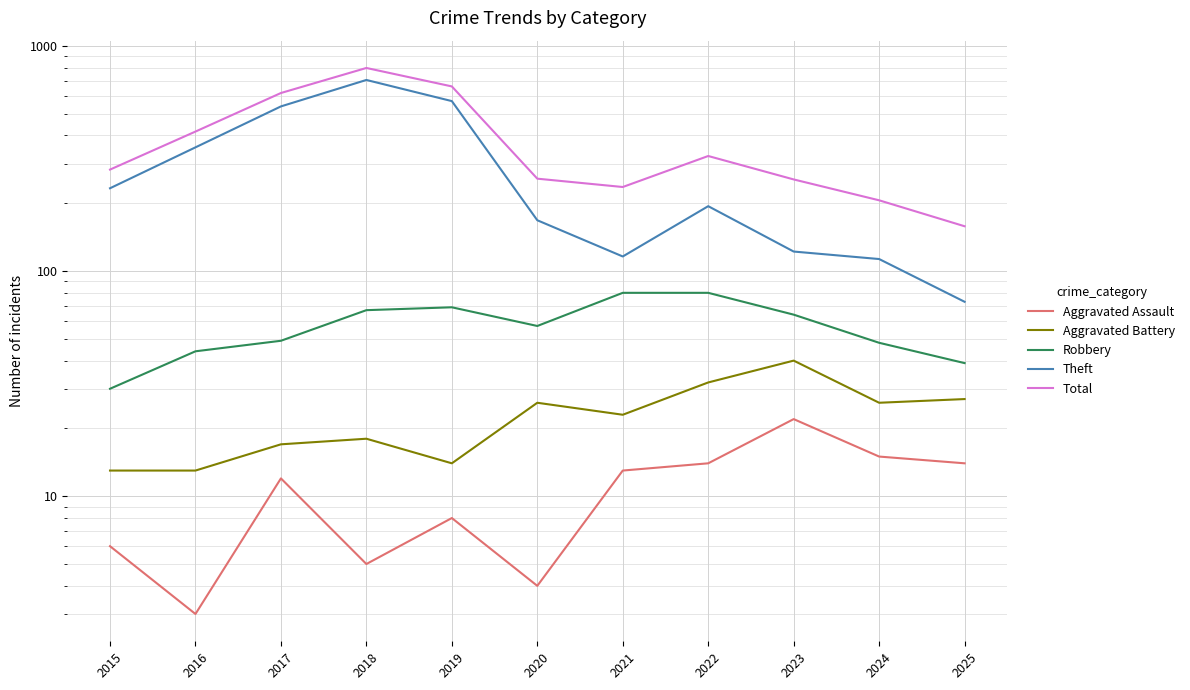

Count the number of data series in this chart.

5